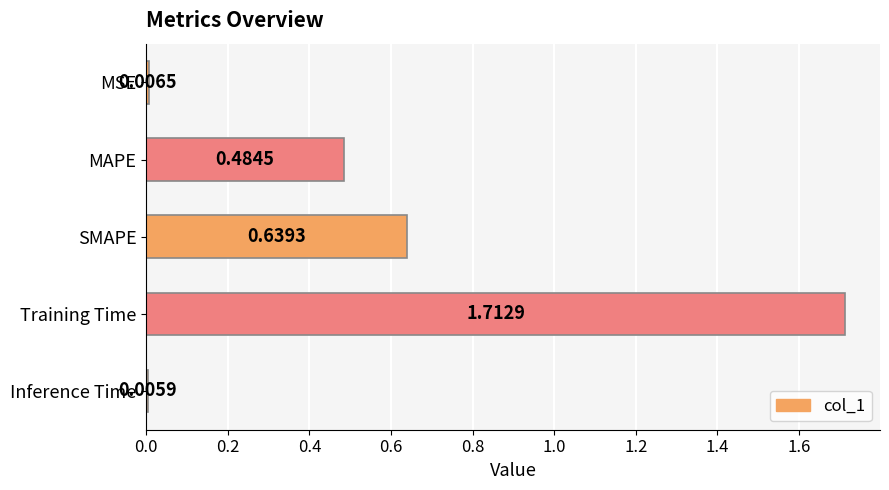

What is the change in value from MAPE to Inference Time?

-0.5